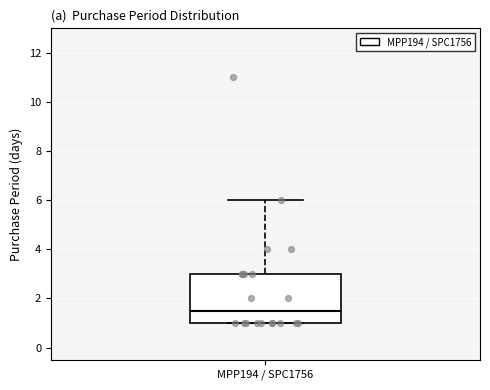

Where does the median line of the box for MPP194 / SPC1756 sit on the y-axis? The values are not printed on the chart, so give them approximately, as read against the axis.

1.6